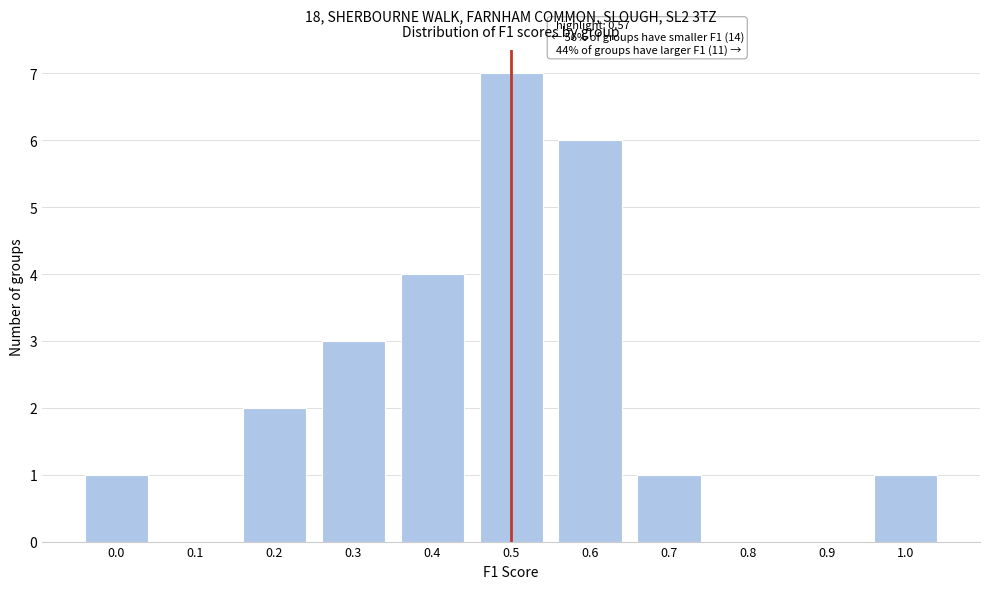

Reading left to right, transcribe all the data shown in this chart.

0.0=1	0.1=0	0.2=2	0.3=3	0.4=4	0.5=7	0.6=6	0.7=1	0.8=0	0.9=0	1.0=1